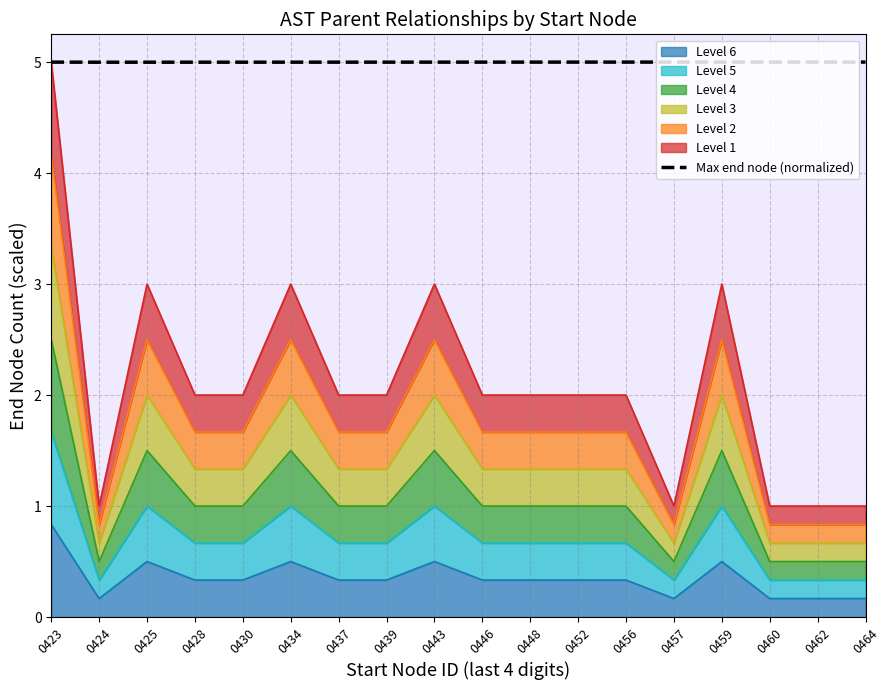

What is the average value?

5.0